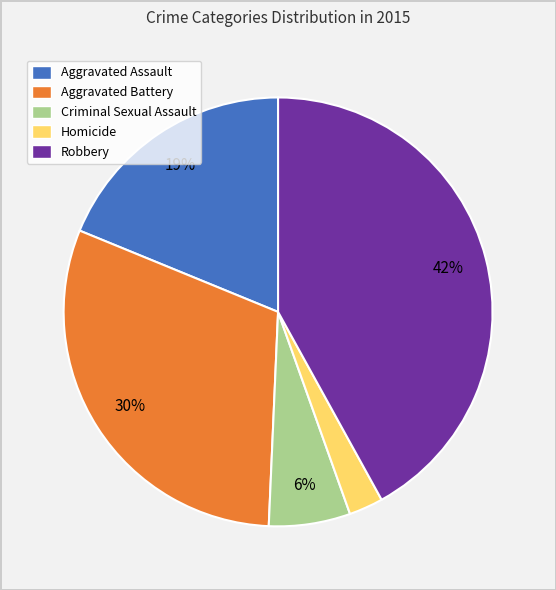

To the nearest percent, what is the difference between the largest and smallest slice percentages?

39%